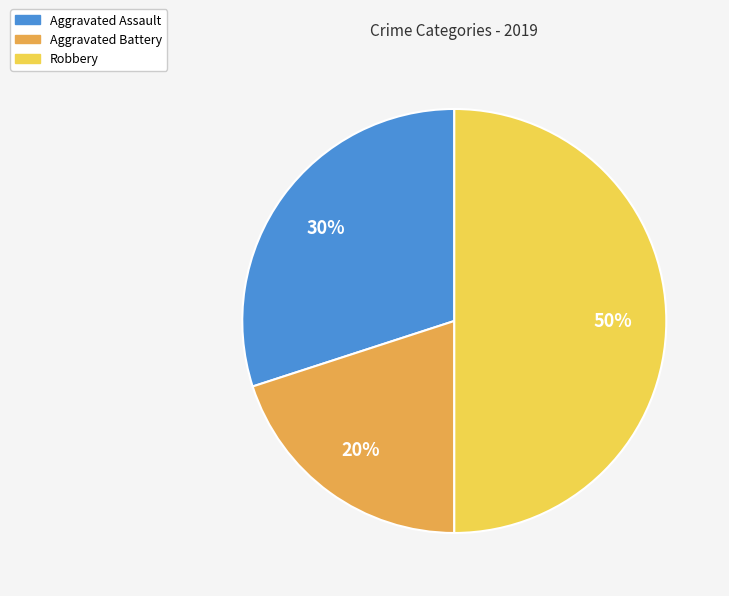

Is the sum of Aggravated Battery and Robbery greater than half?

Yes